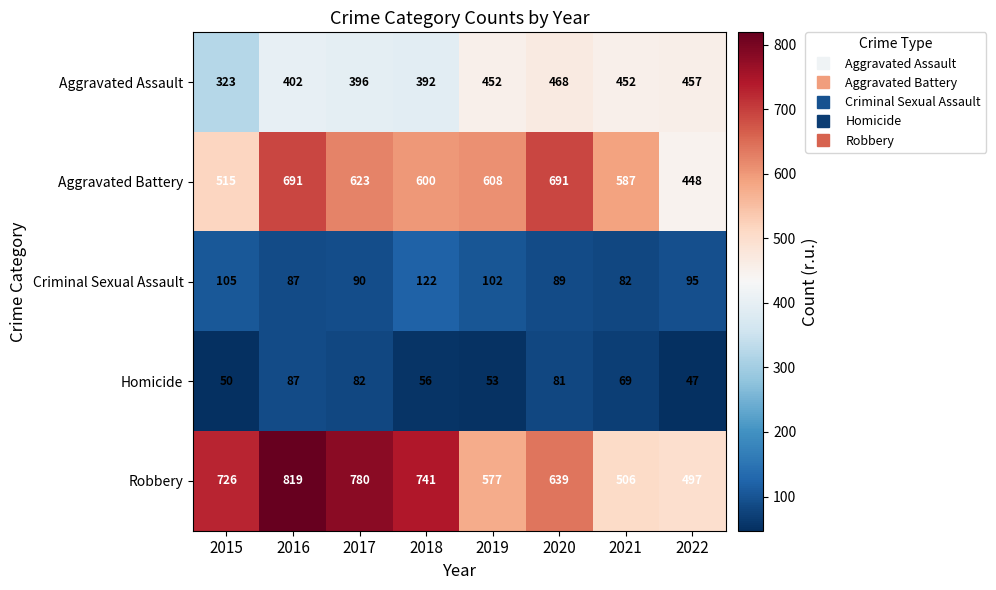

The Criminal Sexual Assault series shows 102 at 2019. True or false?

True